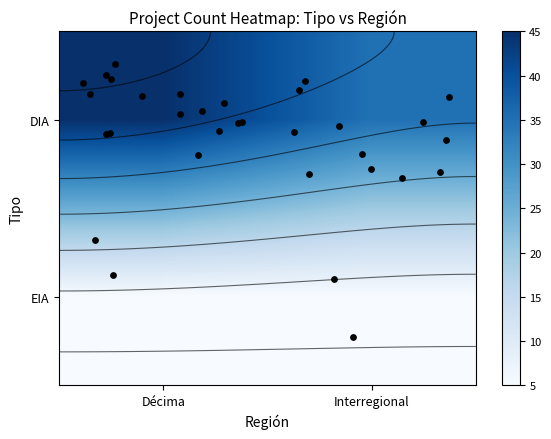

At which label does Interregional reach its minimum?

EIA